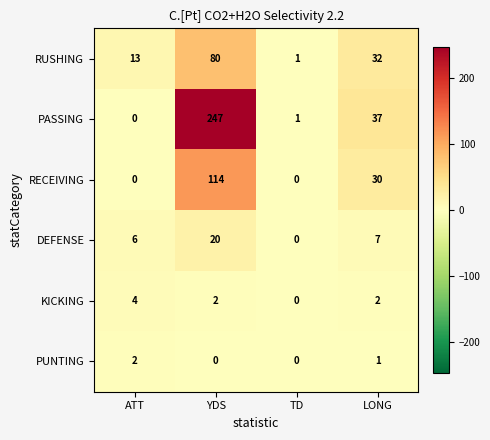

At which category does the chart reach its peak across all series?

YDS